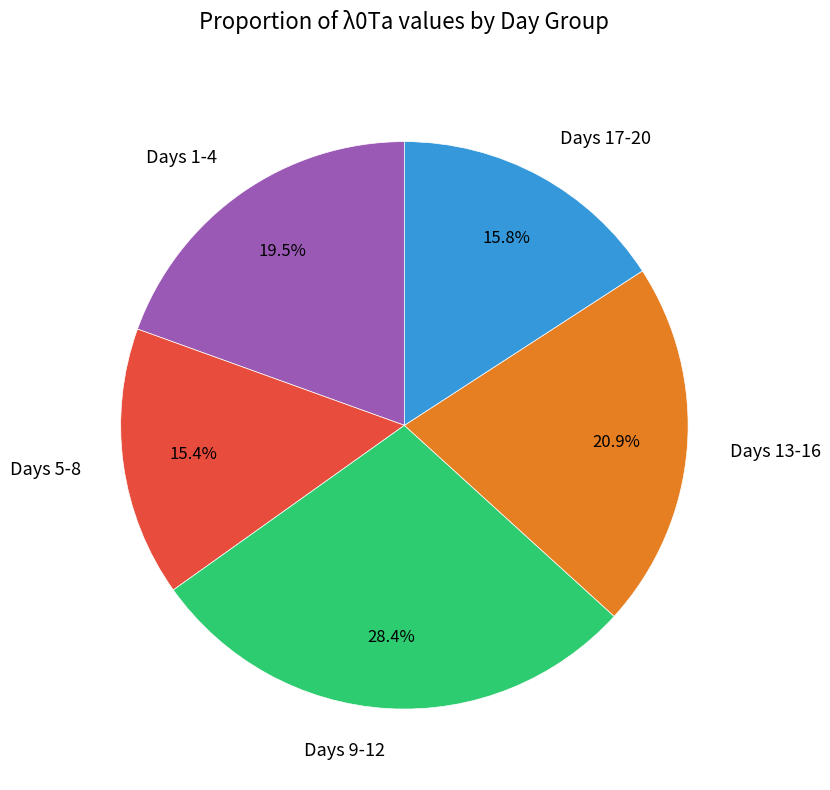

Does Days 17-20 account for over 50% of the chart?

No